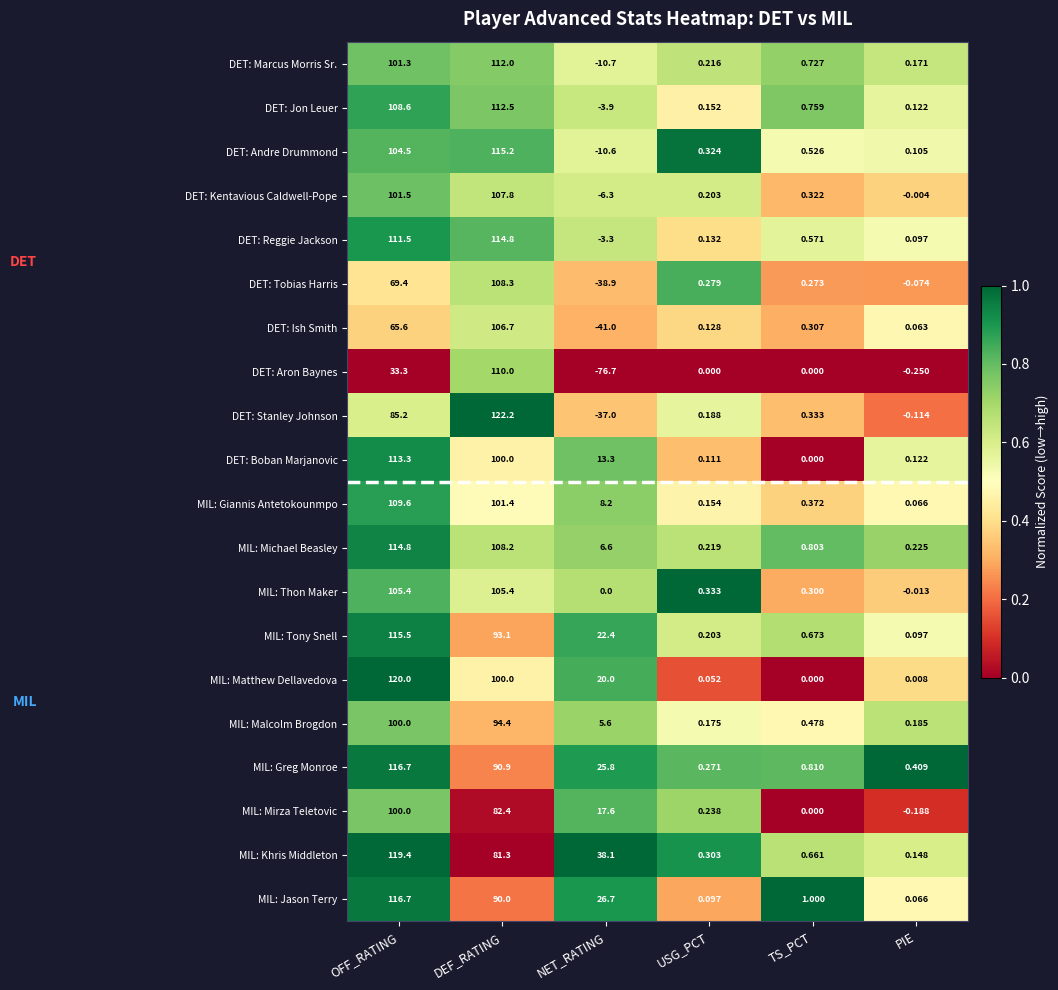

List the labels in order of DET: Boban Marjanovic value, smallest first.

TS_PCT, USG_PCT, PIE, NET_RATING, DEF_RATING, OFF_RATING